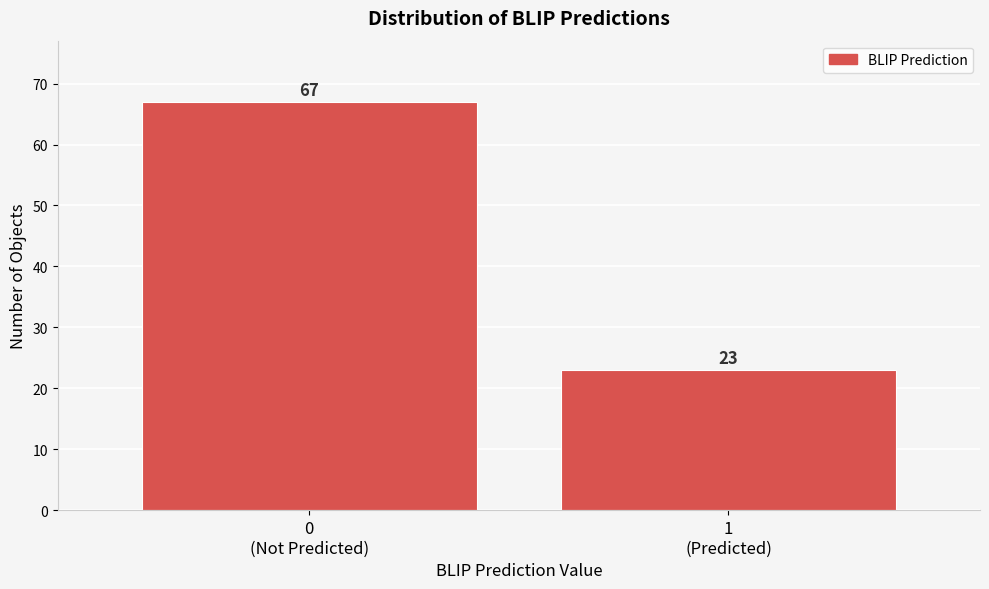

Reading right to left, extract all data points from this chart.

23	67